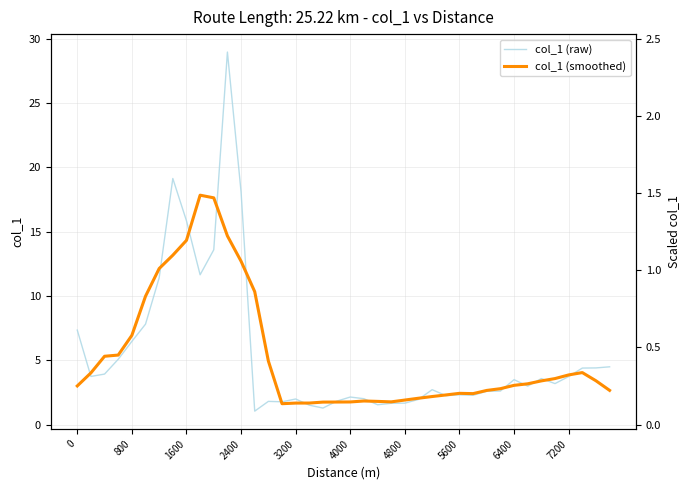

What are all the series names shown in the legend?

col_1 (raw), col_1 (smoothed)